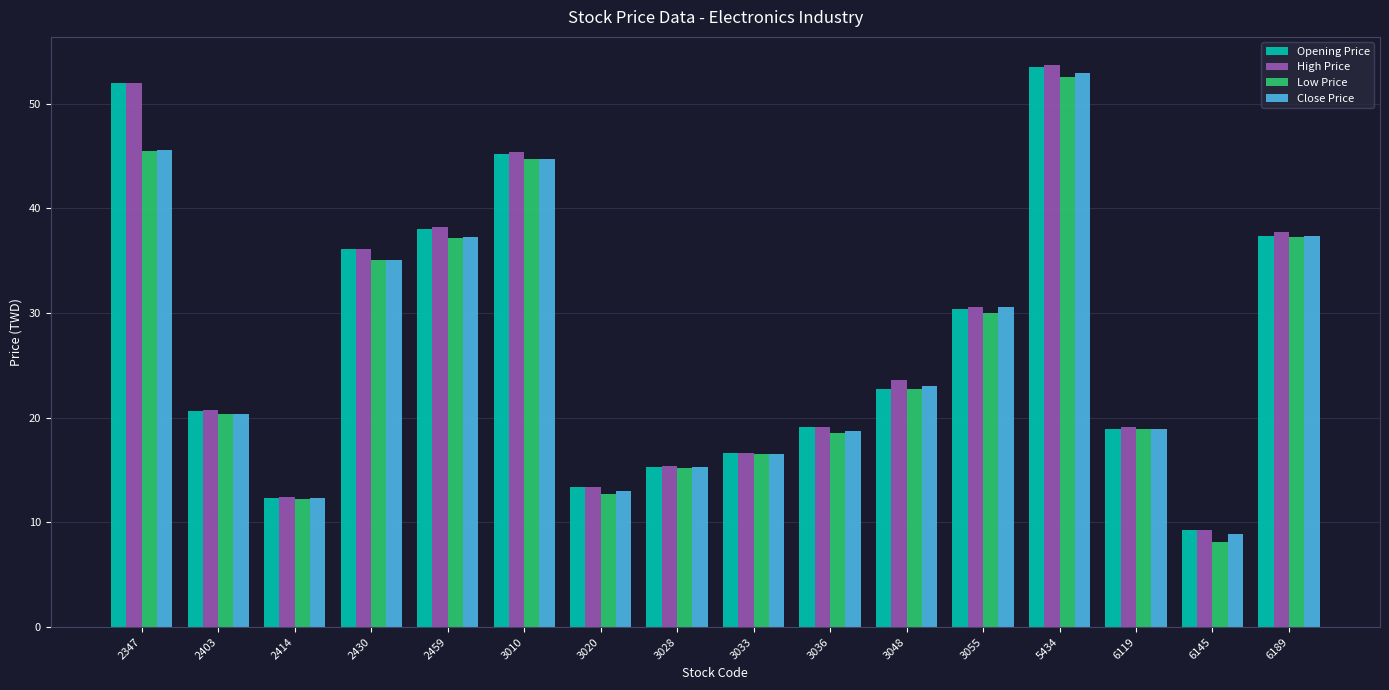

At how many categories does at least one series exceed 50?

2